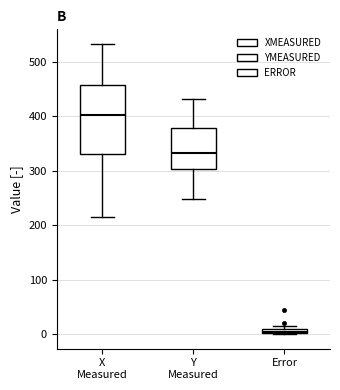

Where is the upper edge of the box for Error on the y-axis? The values are not printed on the chart, so give them approximately, as read against the axis.

10